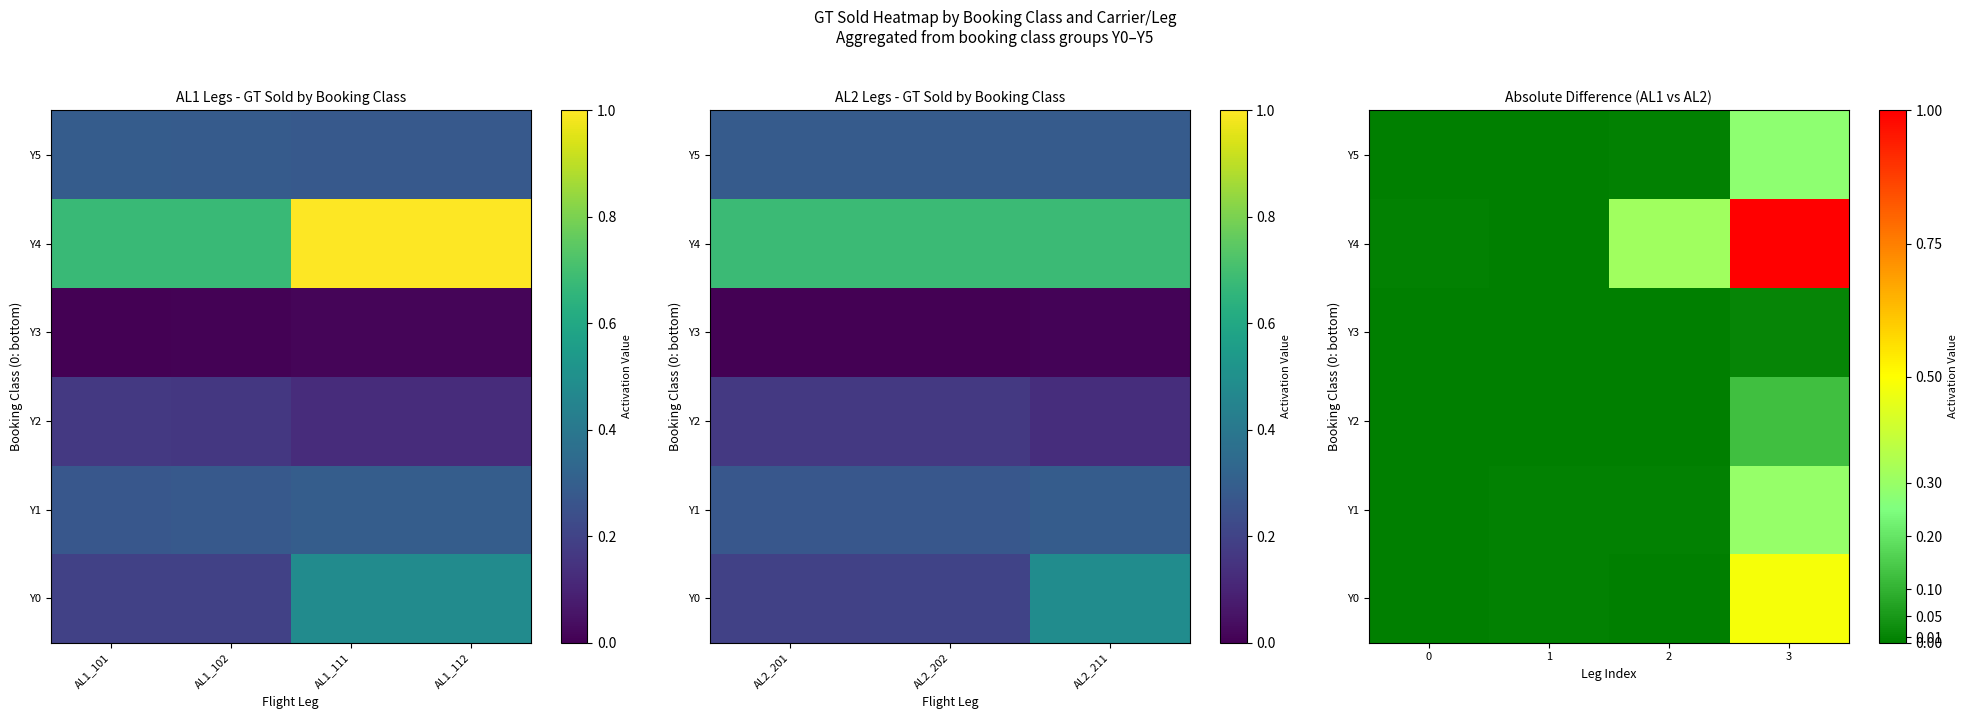

Rank the series by their maximum value, from highest to lowest.

Y4, Y0, Y1, Y5, Y2, Y3